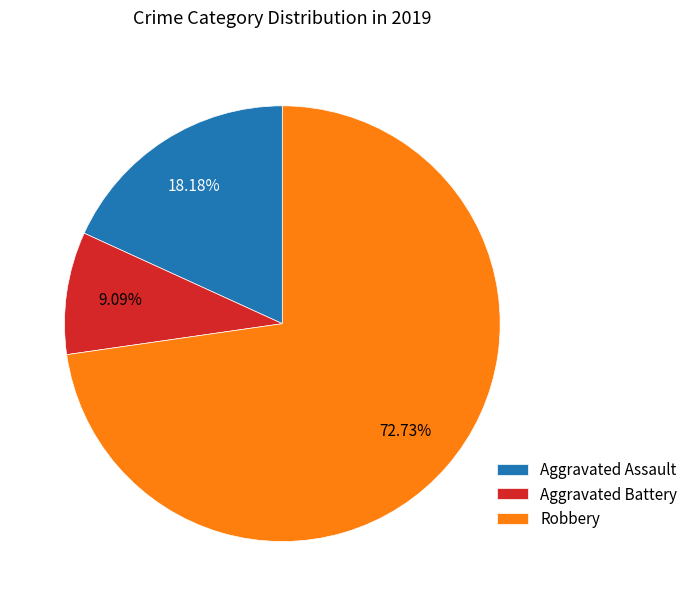

Does Aggravated Assault account for over 50% of the chart?

No